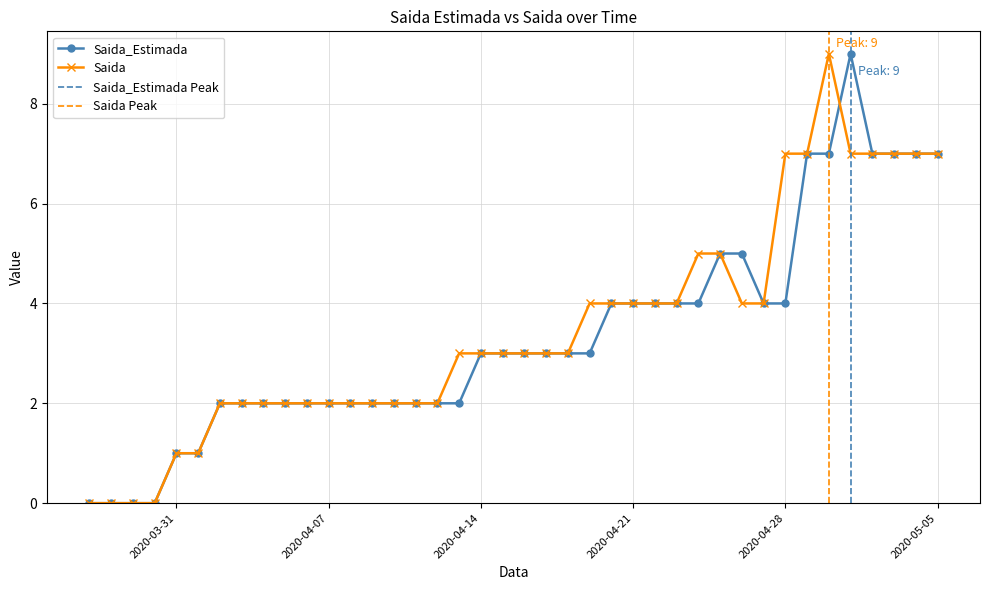

Reading right to left, list all the values displayed in this chart.

Saida_Estimada: 7	7	7	7	9	7	7	4	4	5	5	4	4	4	4	4	3	3	3	3	3	3	2	2	2	2	2	2	2	2	2	2	2	2	1	1	0	0	0	0
Saida: 7	7	7	7	7	9	7	7	4	4	5	5	4	4	4	4	4	3	3	3	3	3	3	2	2	2	2	2	2	2	2	2	2	2	1	1	0	0	0	0